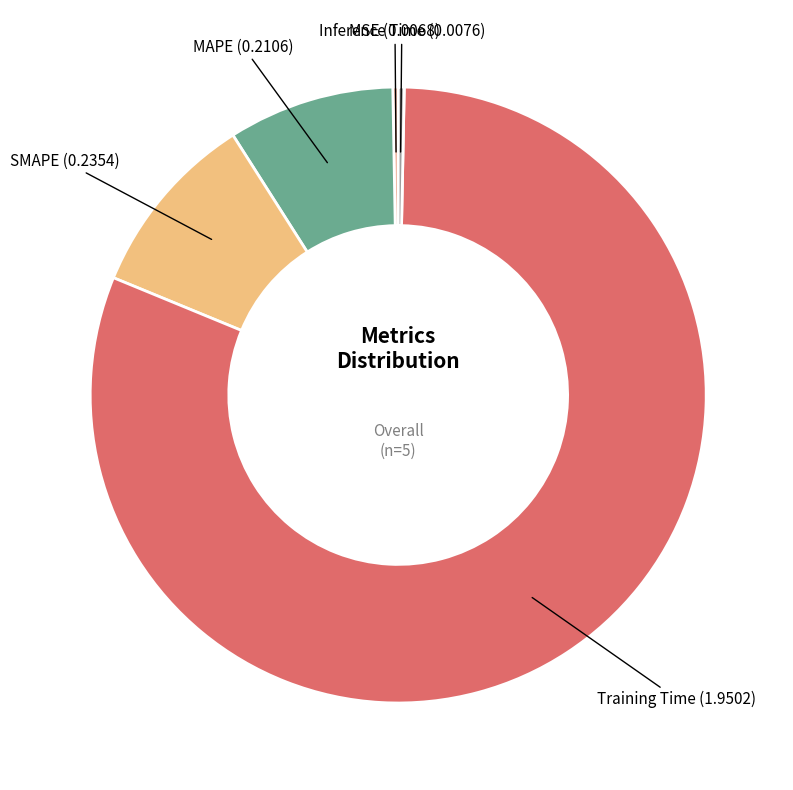

Is there any slice that represents more than half of the pie?

Yes